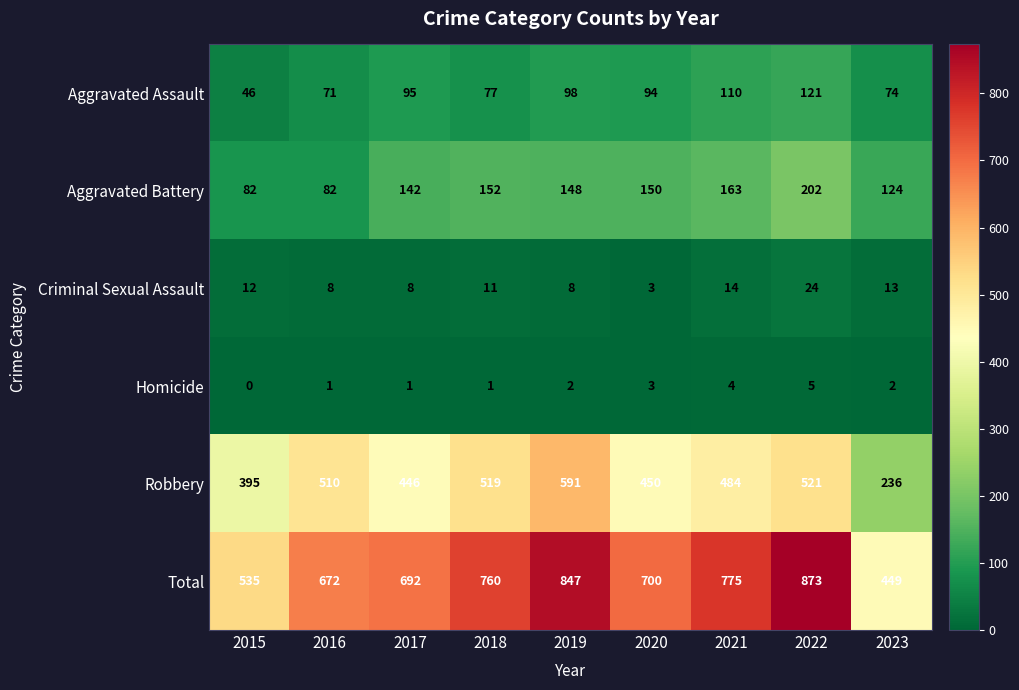

Count the number of data series in this chart.

6